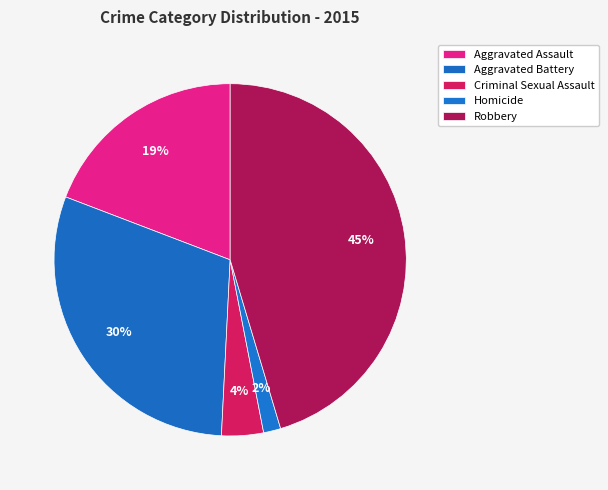

Which has a higher value, Robbery or Criminal Sexual Assault?

Robbery